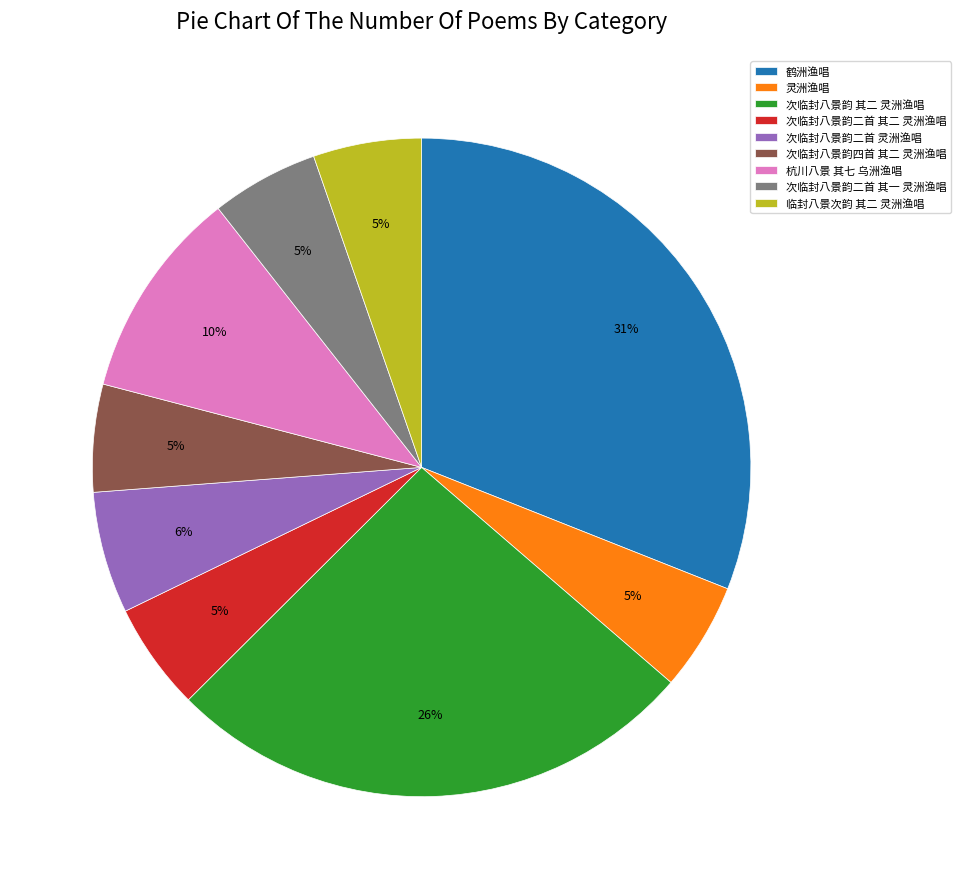

Which category has the biggest portion of the pie?

鹤洲渔唱